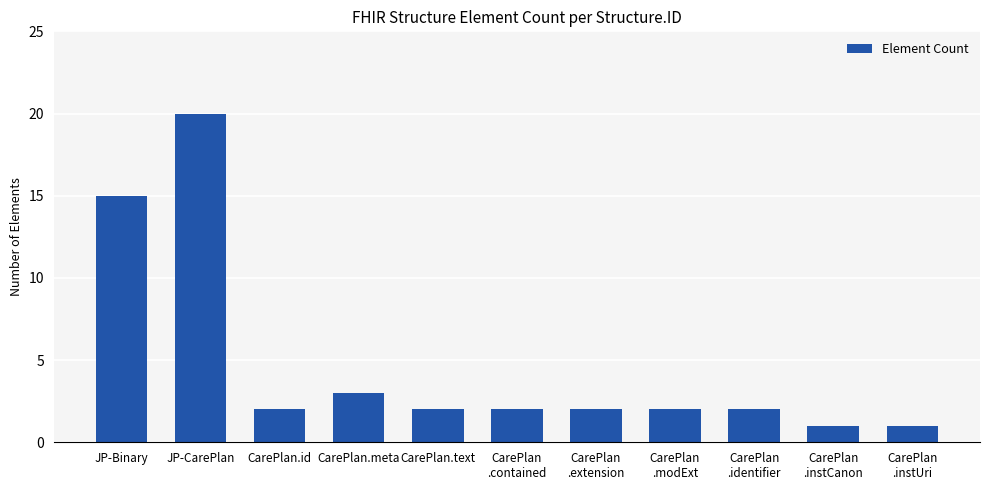

What is the label of the 6th bar from the left?

CarePlan
.contained